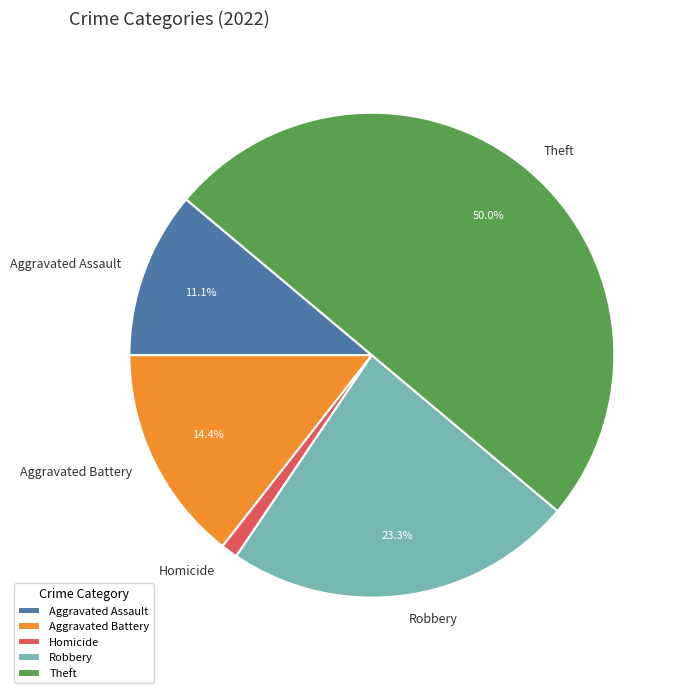

Combined, do Aggravated Assault and Homicide account for over 50%?

No